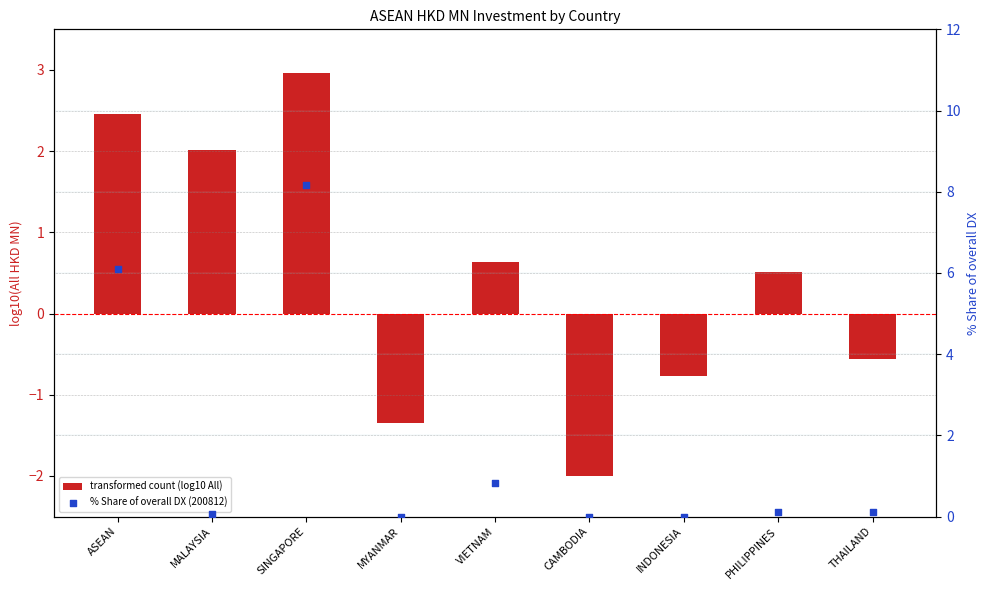

Which series contains the lowest Y value?

transformed count (log10 All)